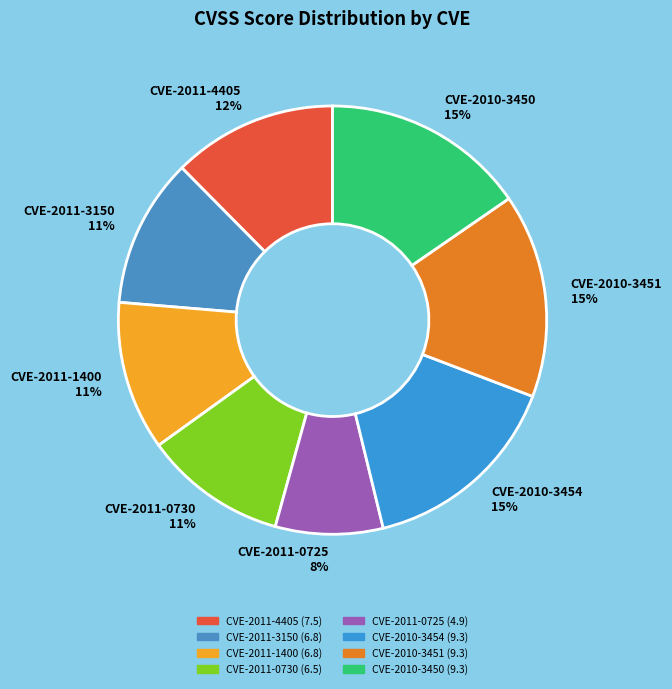

Combined, do CVE-2011-3150 11% and CVE-2010-3450 15% account for over 50%?

No